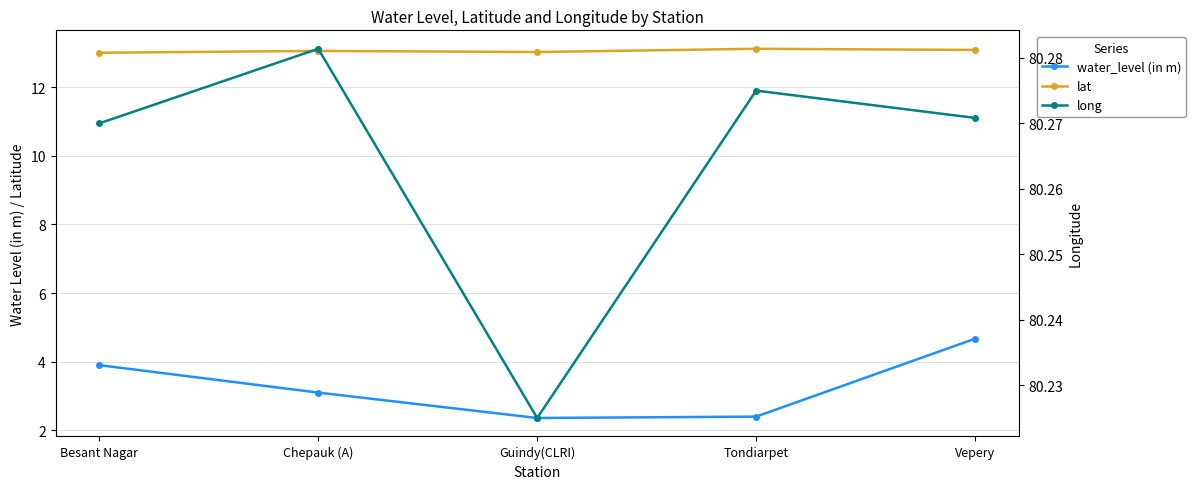

At which category does lat reach its first local peak?

Chepauk (A)